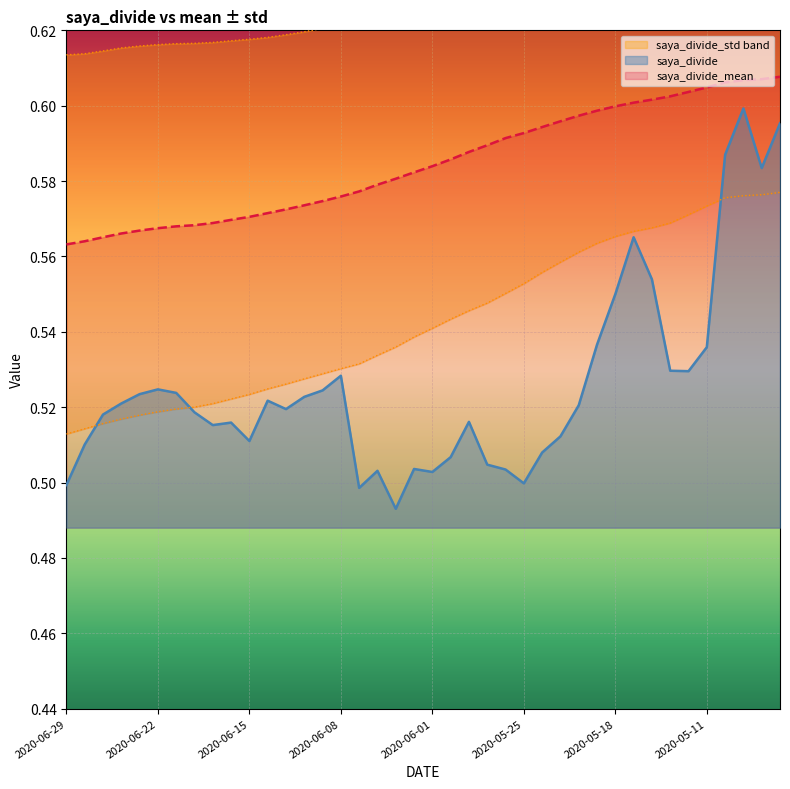

Where is saya_divide_mean nearest to the value 0?

2020-06-29